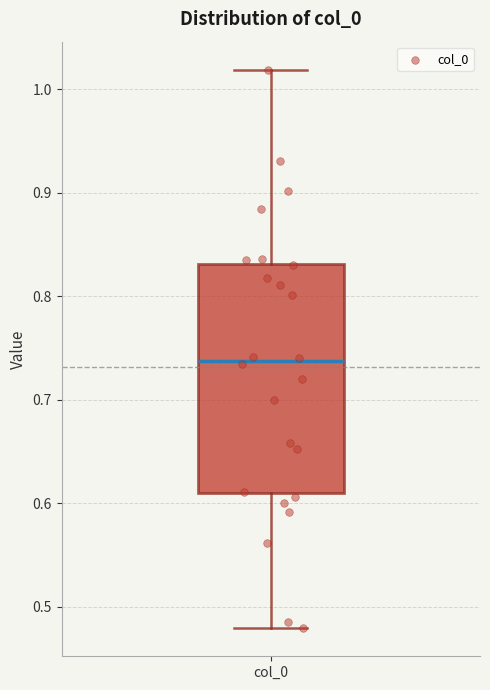

Transcribe this box plot: give where the median line is, the range the box spans, and where the two whiskers end, as read against the y-axis. The values are not printed on the chart, so give them approximately, as read against the axis.

median 0.74, box 0.61 to 0.83, whiskers 0.48 to 1.02